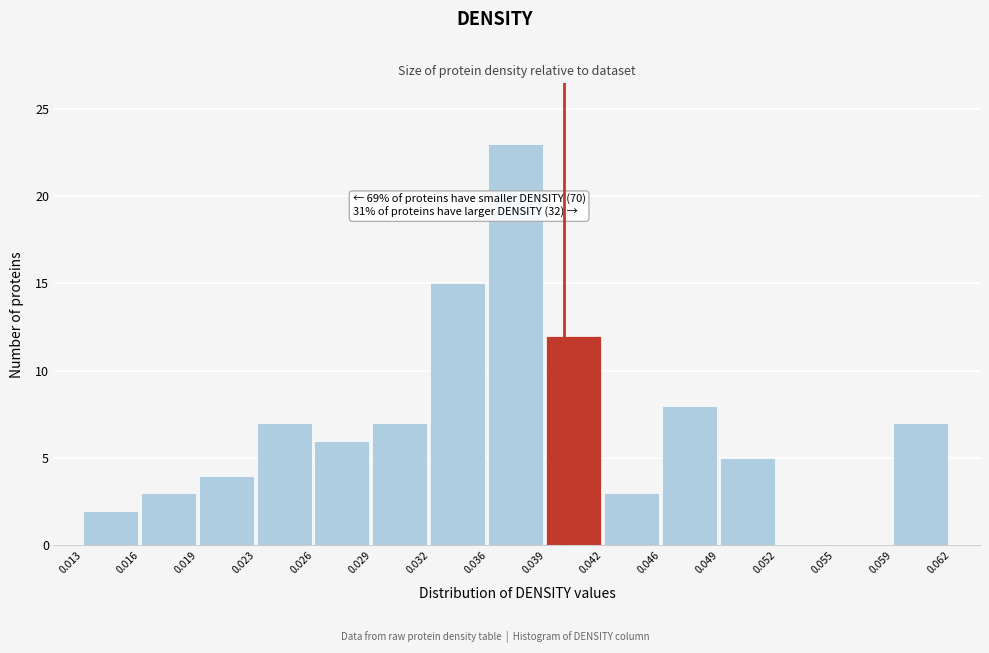

Over which range of the x-axis is the bar tallest?

0.036 to 0.039